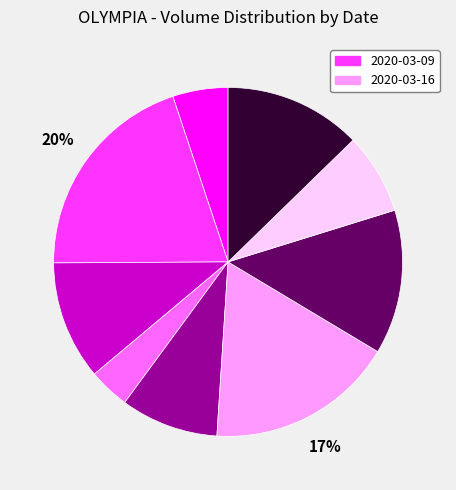

Does any single category account for the majority?

No